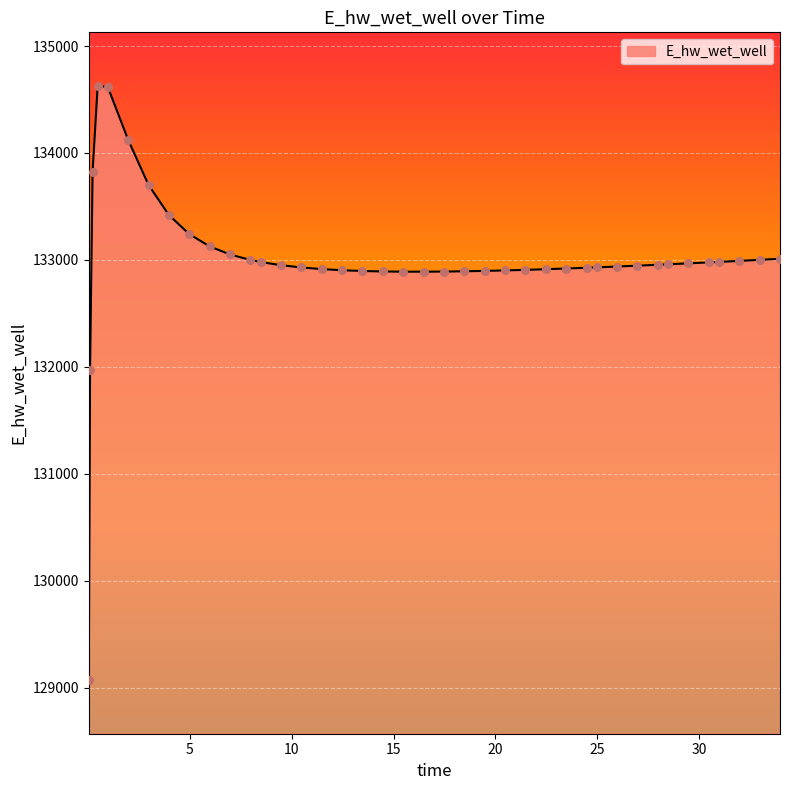

What is the maximum value shown in the chart?

134628.1